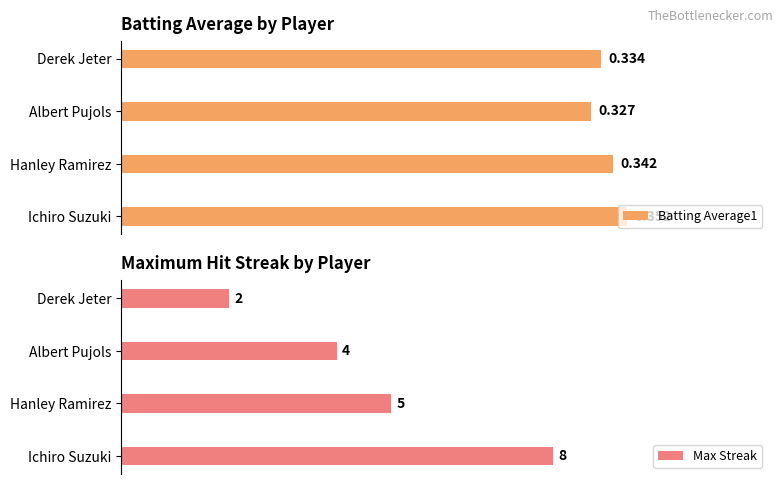

Rank the categories by Batting Average1 value from highest to lowest.

Ichiro Suzuki, Hanley Ramirez, Derek Jeter, Albert Pujols